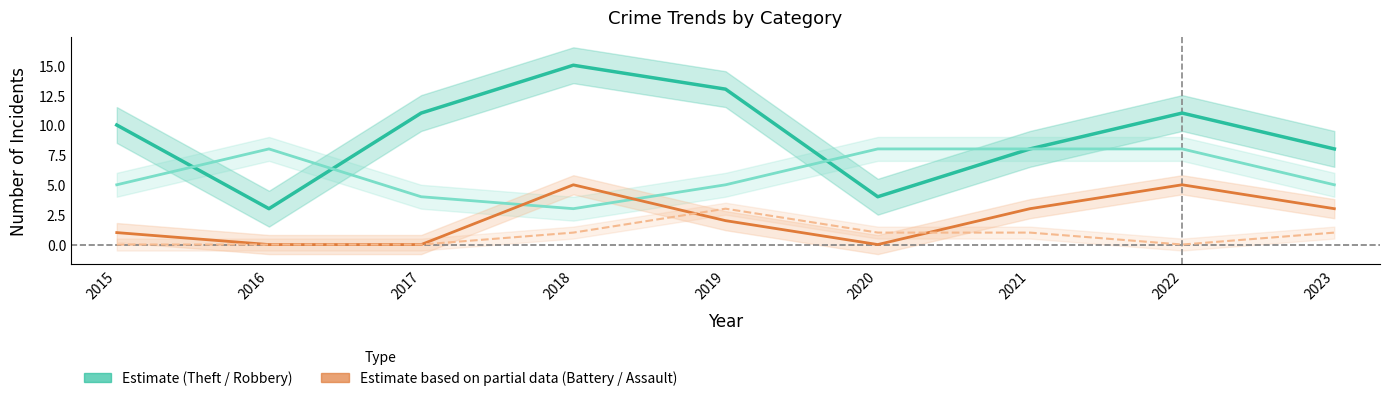

What is the value of the Aggravated Assault point at the 7th from the left?

1